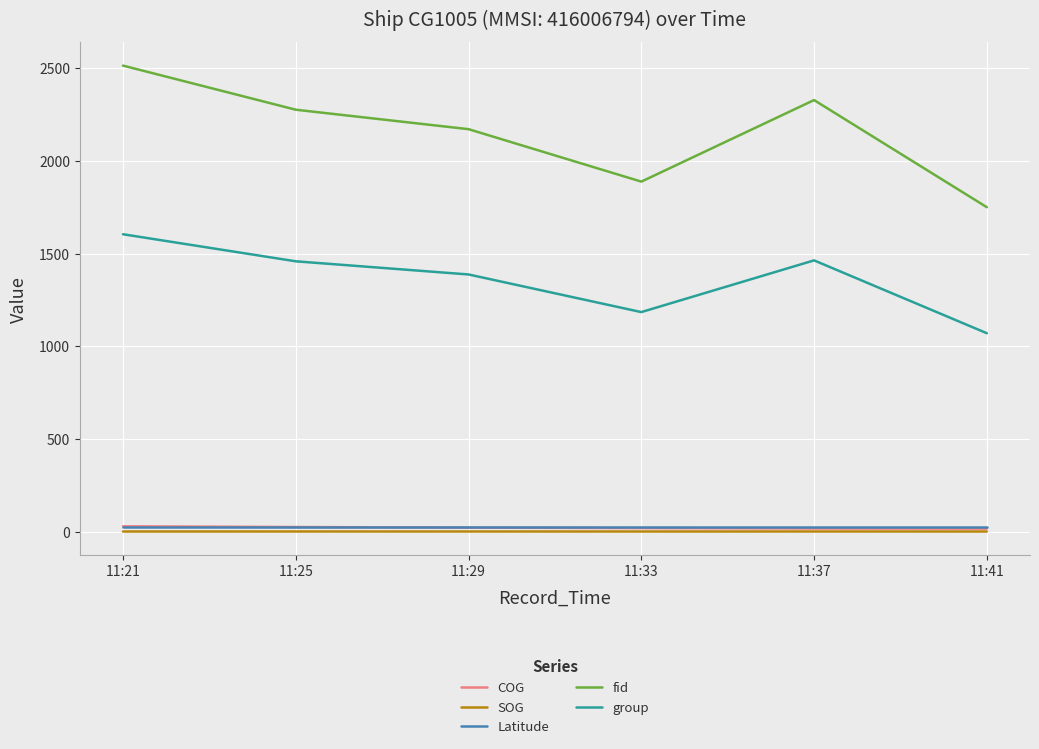

At which category does the chart reach its peak across all series?

11:21